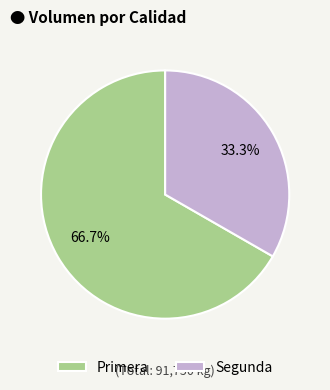

Which category has the biggest portion of the pie?

Primera